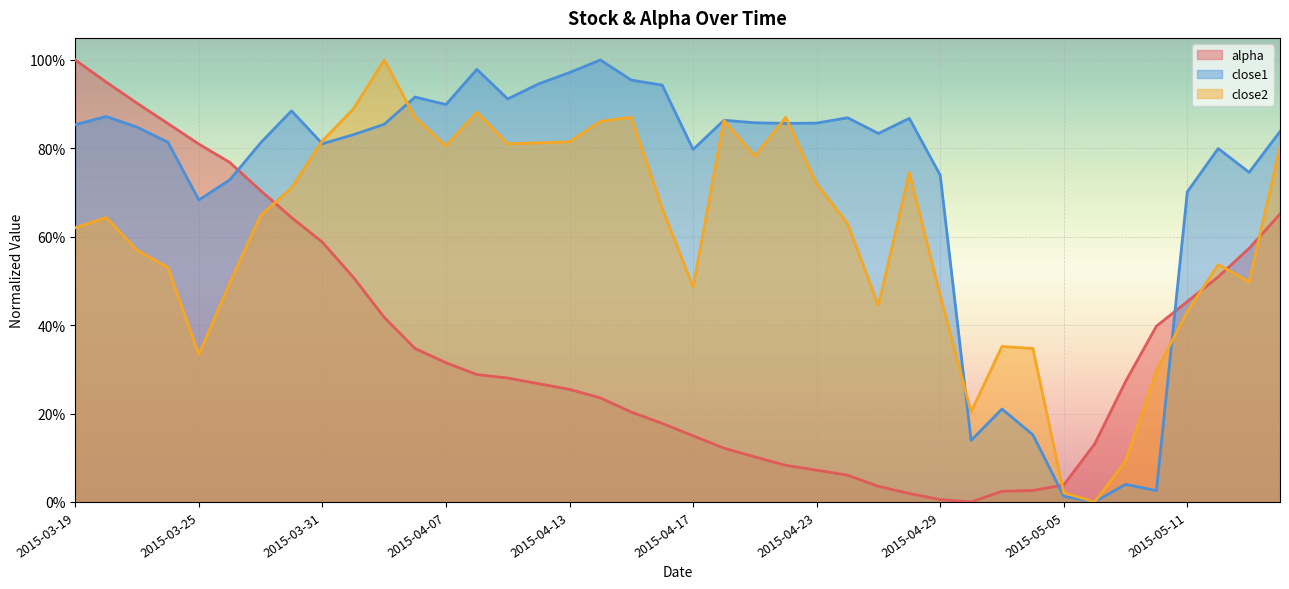

What is the average value of the alpha series?

0.4